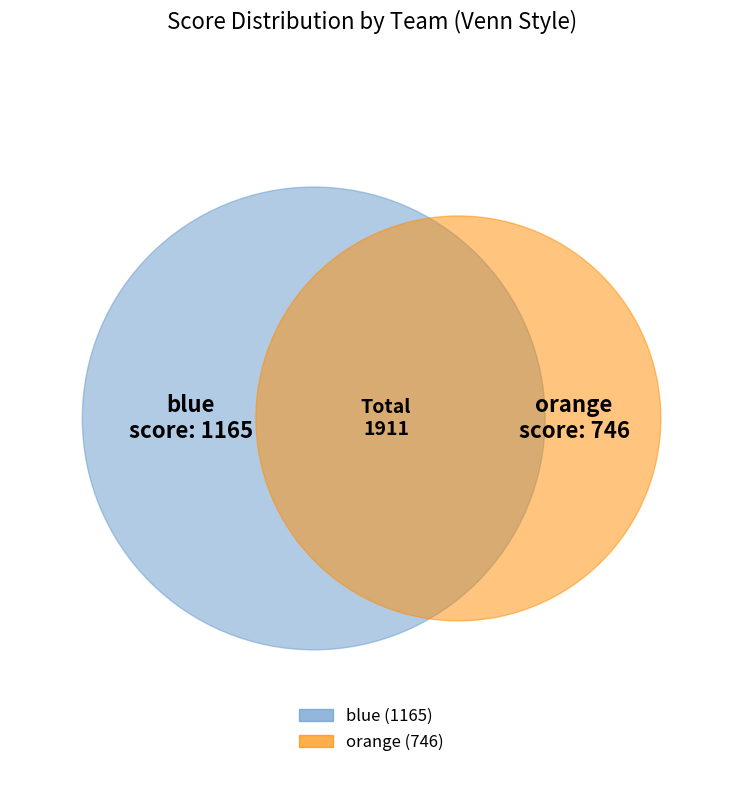

Between orange and blue, which is larger?

blue